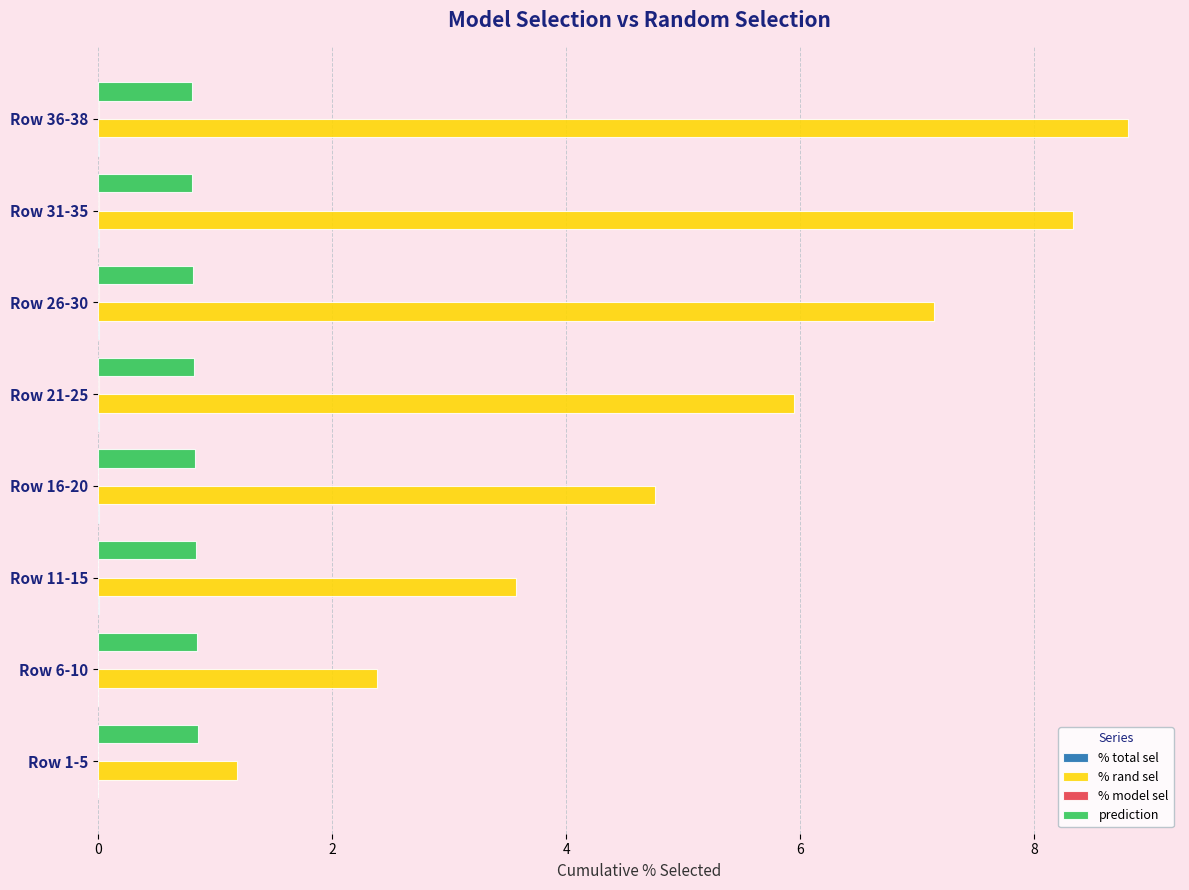

Between Row 11-15 and Row 26-30, which series saw the biggest shift?

% rand sel